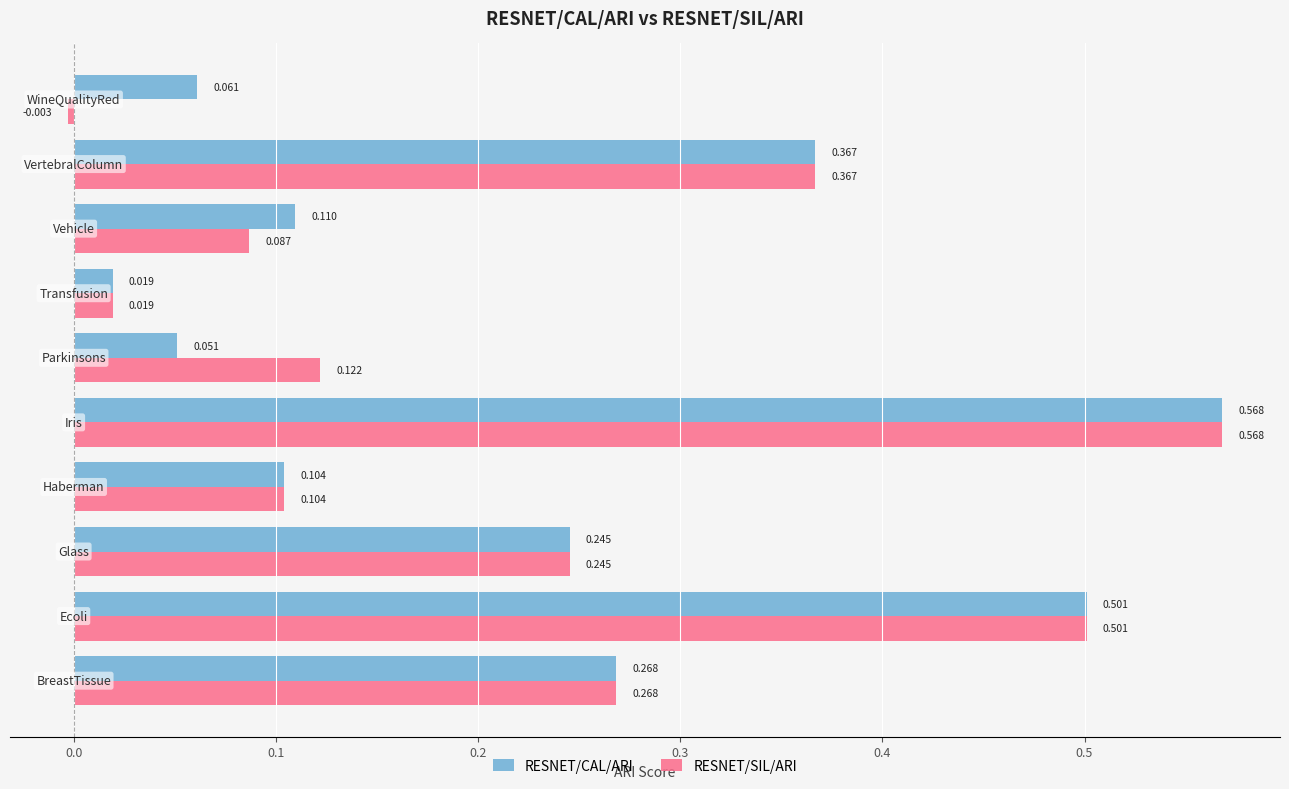

Which series has the largest total across all categories?

RESNET/CAL/ARI